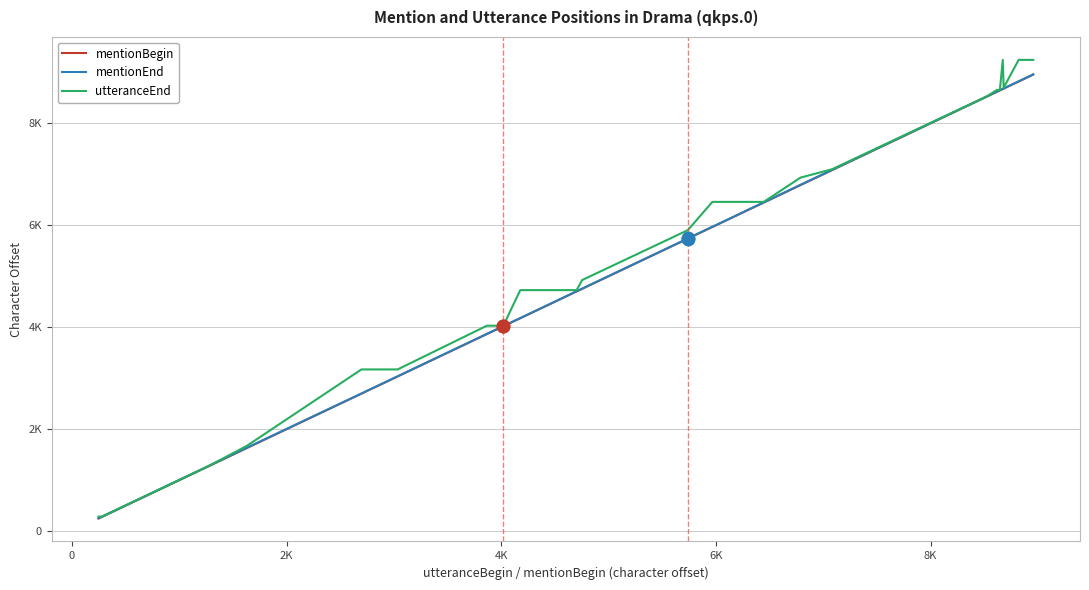

True or false: mentionBegin and utteranceEnd cross at least once.

False